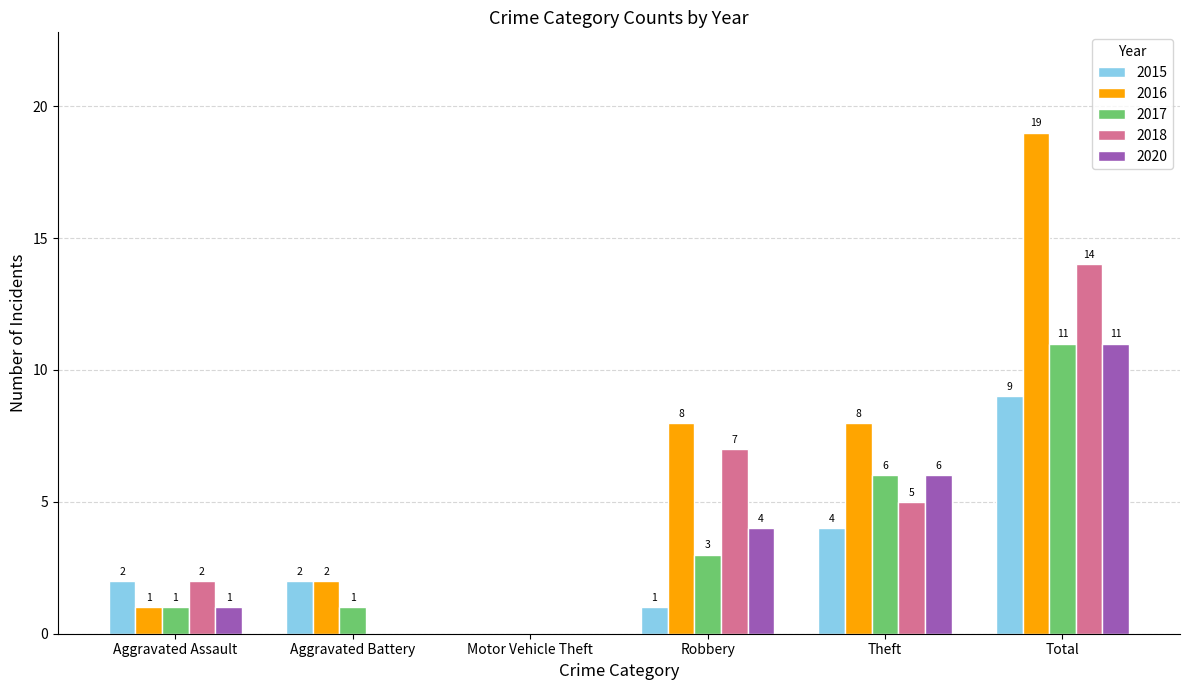

What is the highest value of the 2020 series?

11